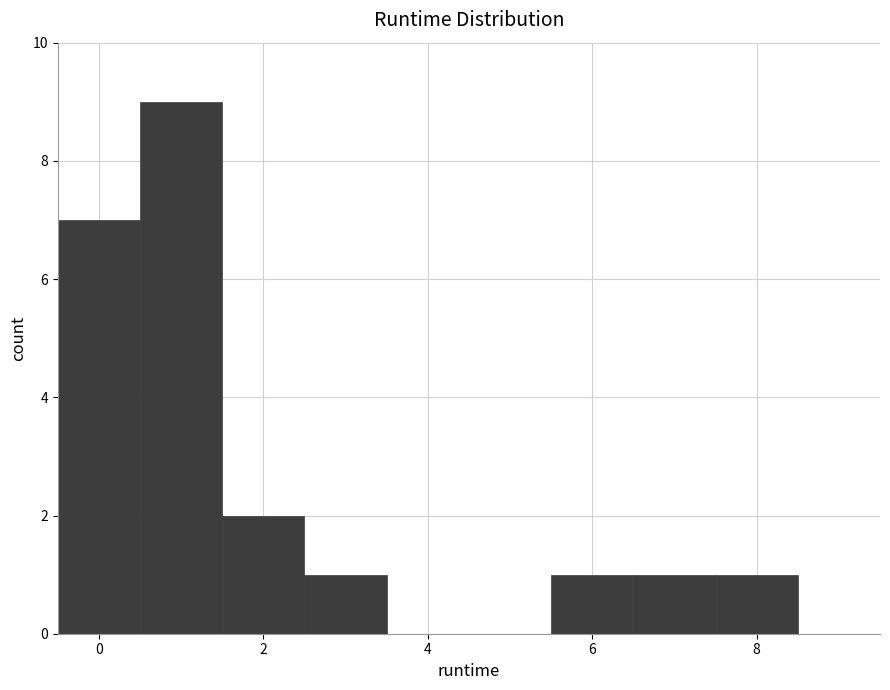

Reading left to right, list every bar in this chart as the range it spans on the x-axis followed by its height. Neither the bar edges nor the heights are printed on the chart, so give them approximately, as read against the axes.

-0.5 to 0.5: 7
0.5 to 1.5: 9
1.5 to 2.5: 2
2.5 to 3.5: 1
3.5 to 4.5: 0
4.5 to 5.5: 0
5.5 to 6.5: 1
6.5 to 7.5: 1
7.5 to 8.5: 1